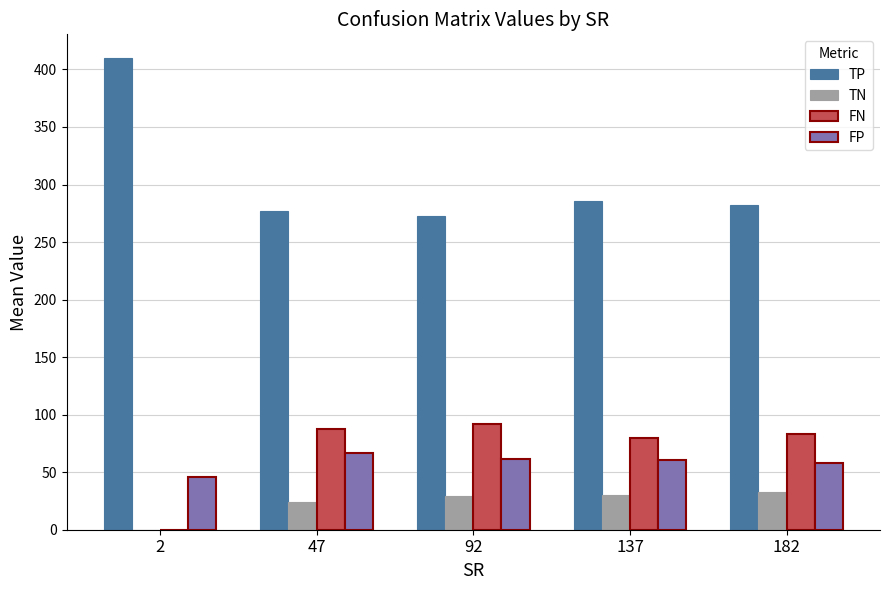

Which series has the widest spread of values?

TP